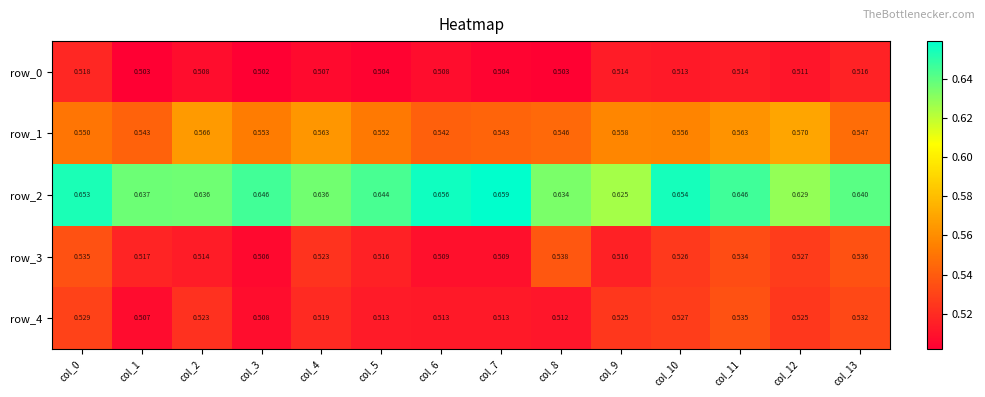

The value of row_4 at col_0 is 0.5. True or false?

True